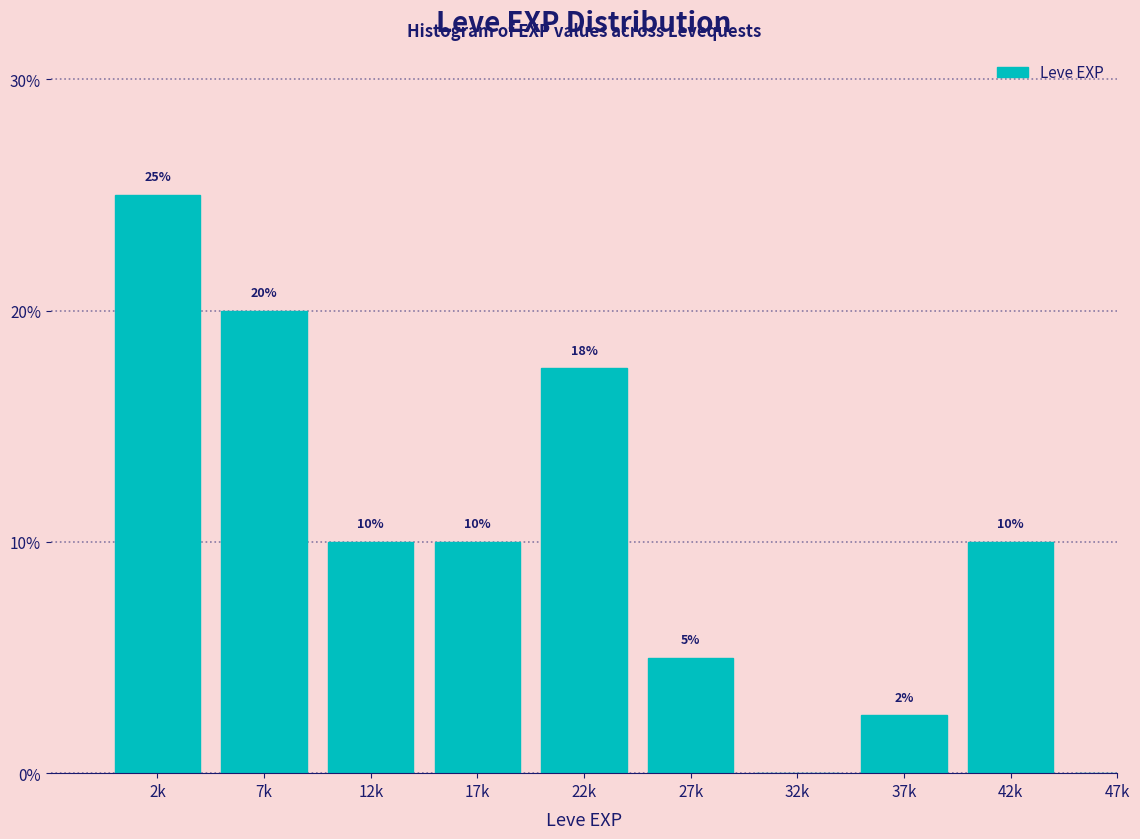

What is the greatest value displayed?

25.0